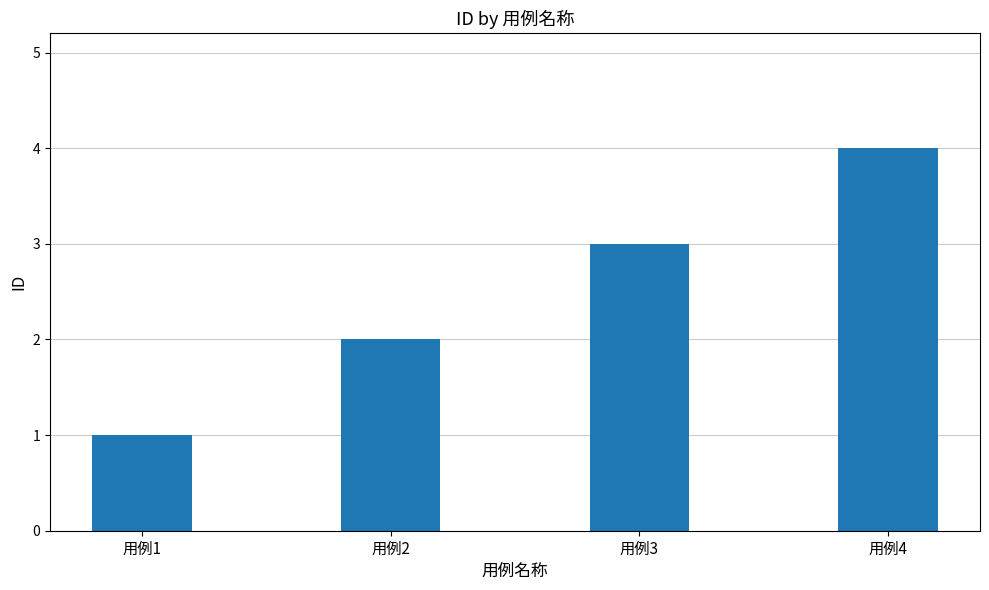

Which has a higher value, 用例4 or 用例1?

用例4